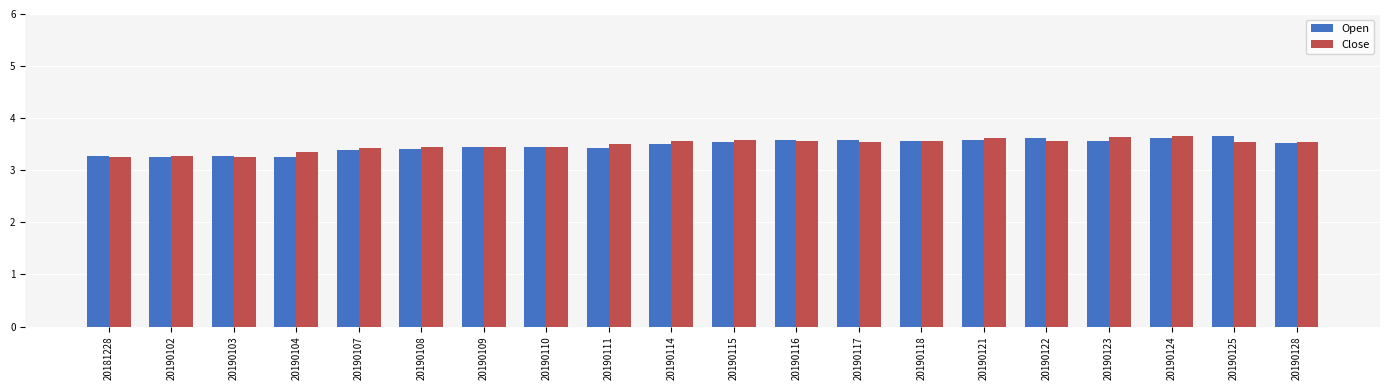

What is the difference between the maximum and minimum values in the Close series?

0.4